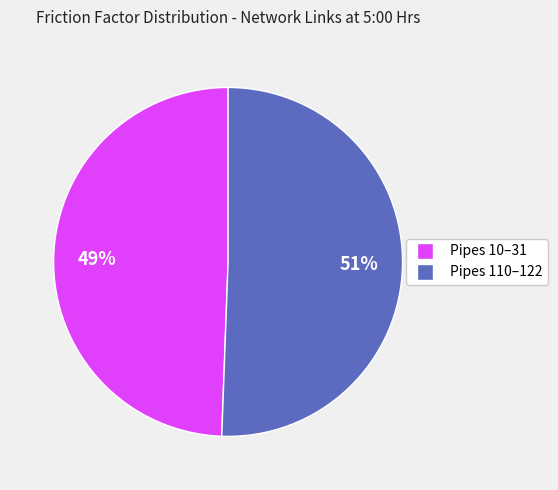

How many segments does this pie chart have?

2